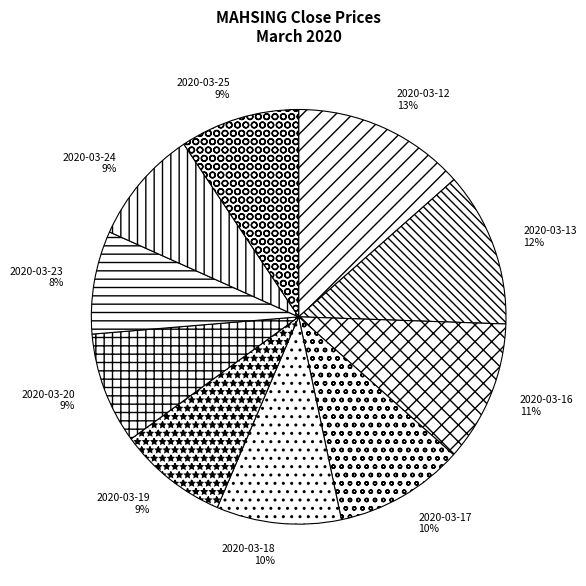

Which slice is the smallest?

2020-03-23